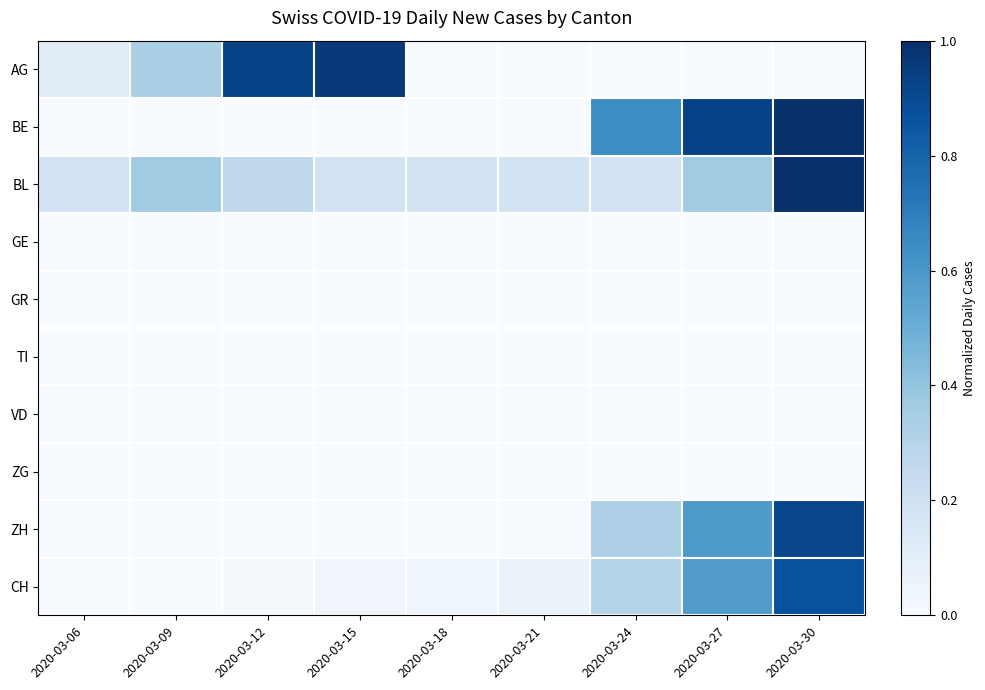

At 2020-03-12, list the series in order from largest to smallest.

AG, BL, CH, BE, GE, GR, TI, VD, ZG, ZH